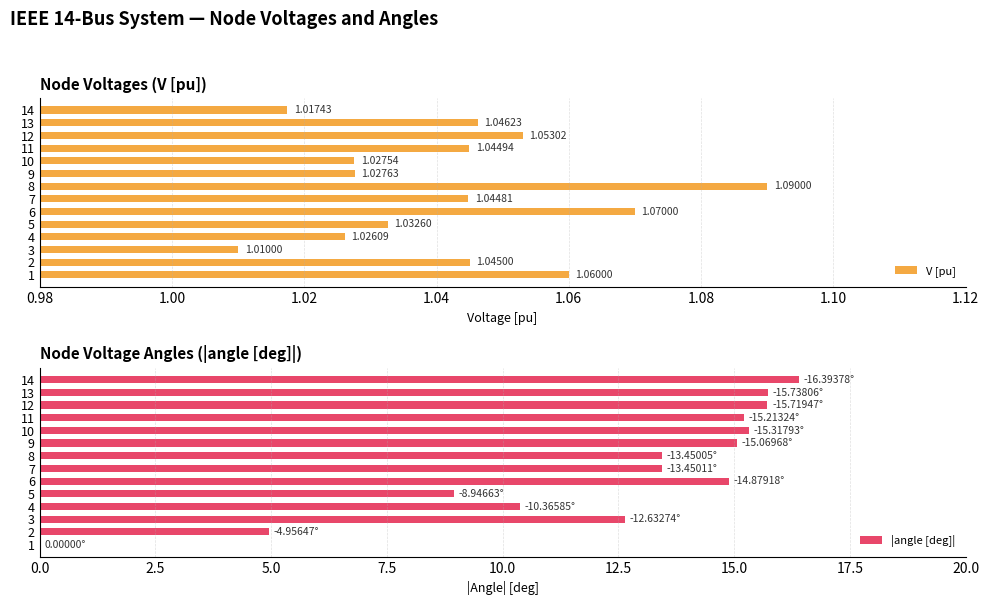

Reading left to right, transcribe all the data shown in this chart.

V [pu]: 1.1	1.0	1.0	1.0	1.0	1.1	1.0	1.1	1.0	1.0	1.0	1.1	1.0	1.0
|angle [deg]|: 0.0	5.0	12.6	10.4	8.9	14.9	13.5	13.5	15.1	15.3	15.2	15.7	15.7	16.4